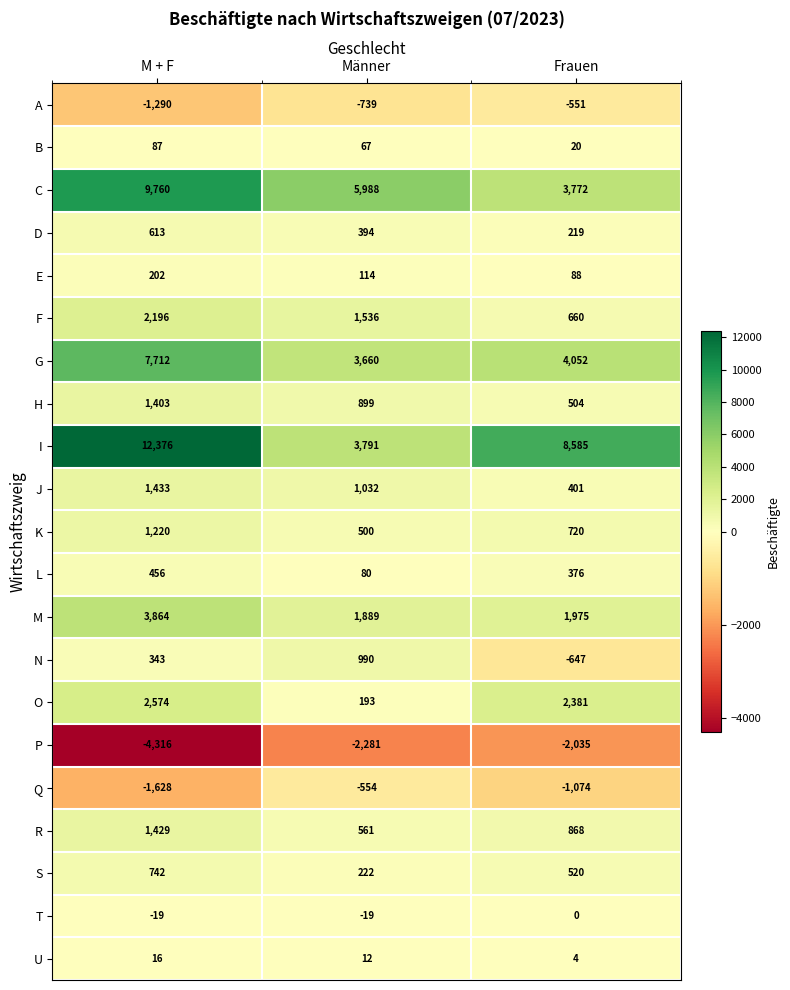

What is the difference between the highest and lowest values at Männer?

8269